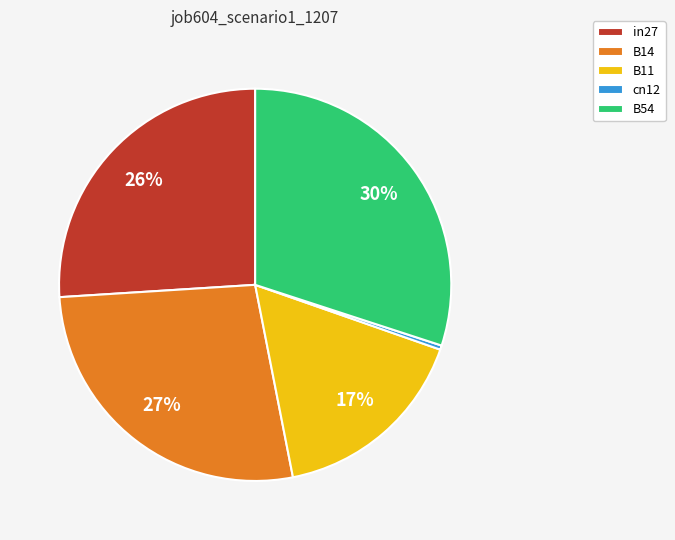

Is there a majority slice in this chart?

No